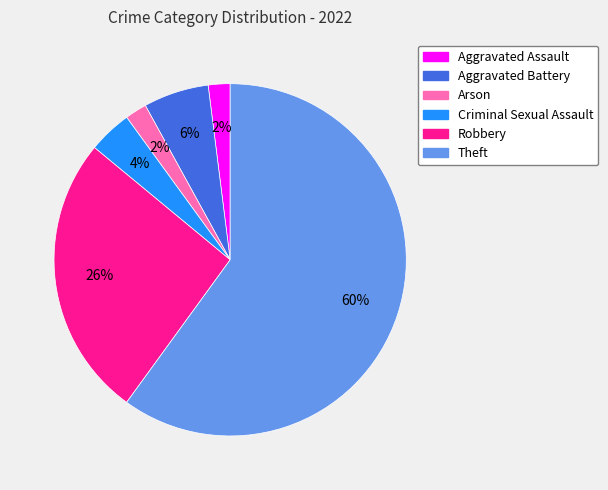

To the nearest percent, what portion does Theft represent?

60%